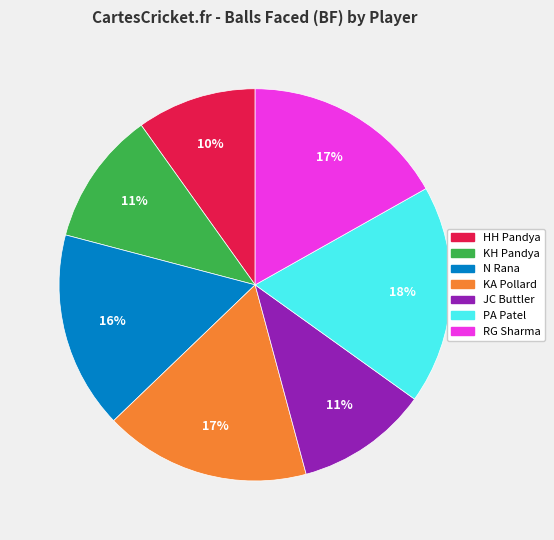

How many slices are in this pie chart?

7